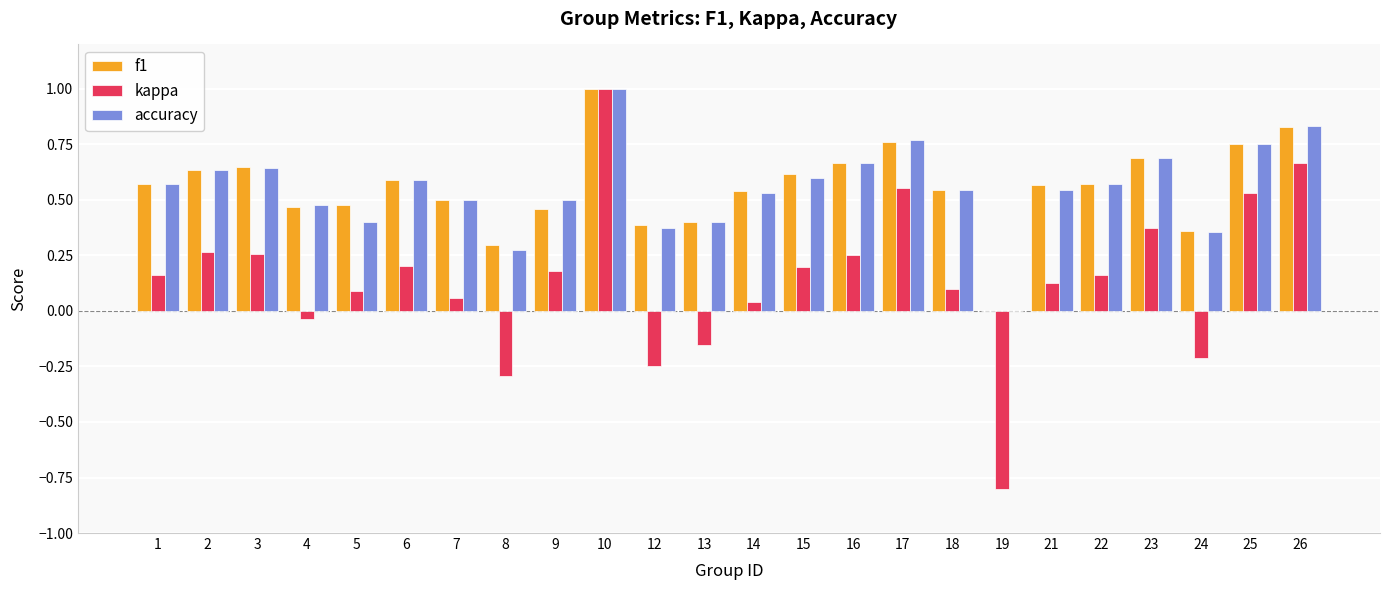

True or false: accuracy has a value of 0.3 at 7.

False